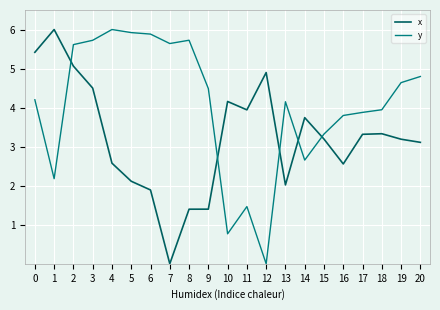

What is the spread (max minus min) of values at 3?

1.2